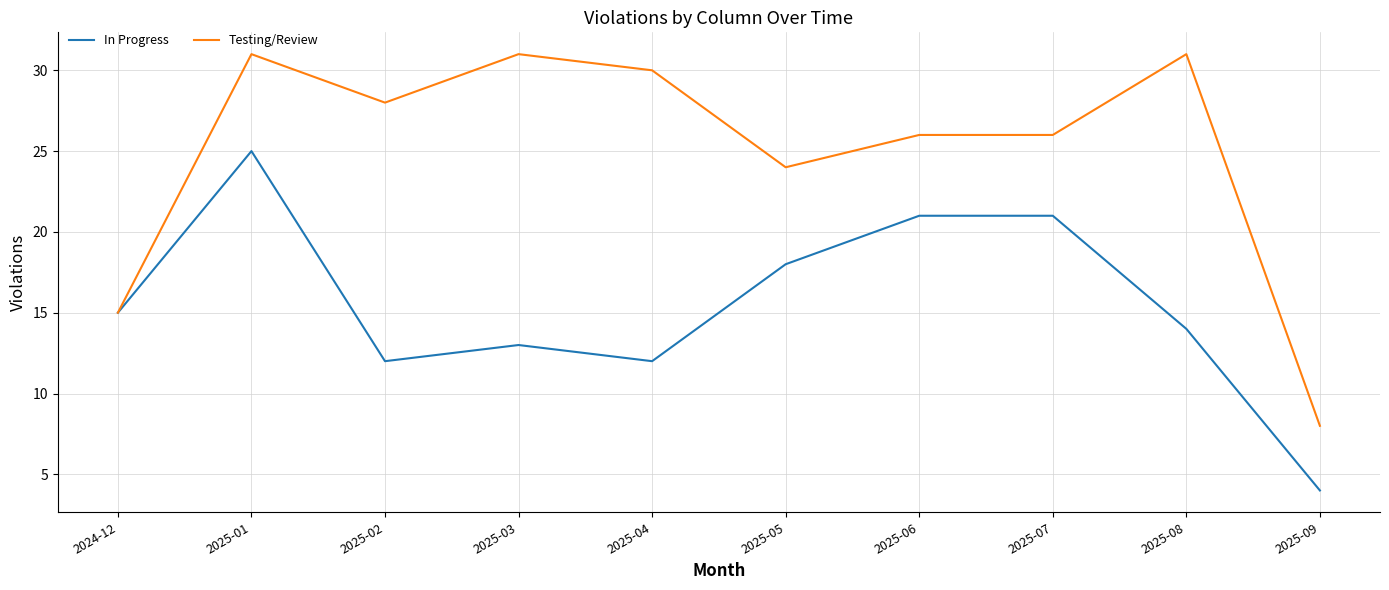

What is the sum of all In Progress values?

155